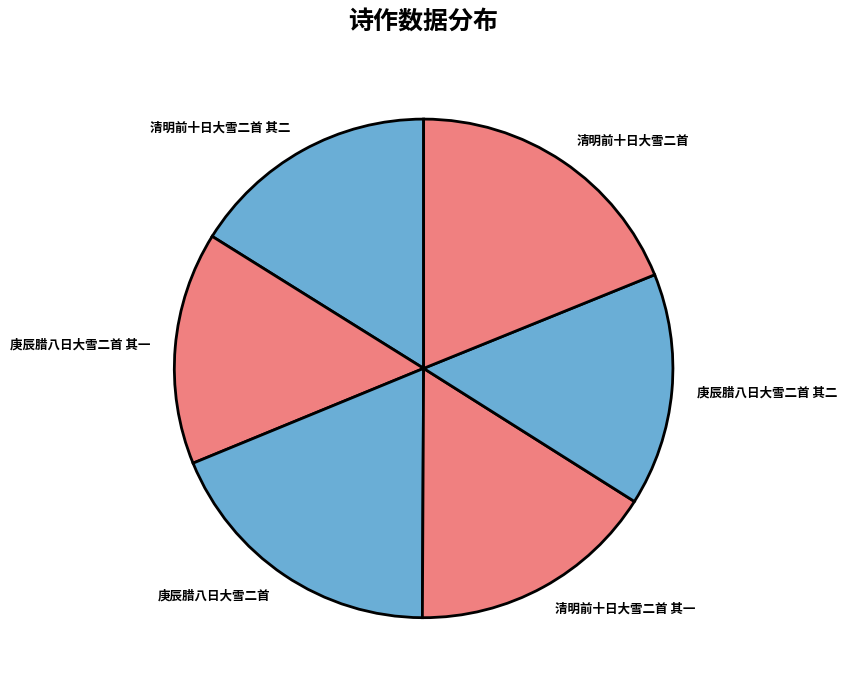

Is 清明前十日大雪二首 其一 the majority of the pie?

No